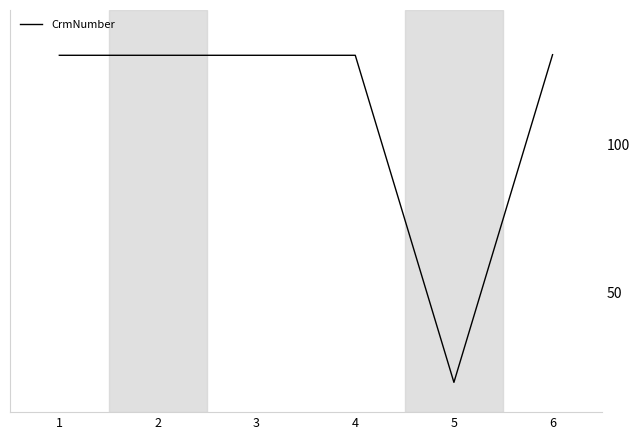

Does the chart have visible grid lines?

No